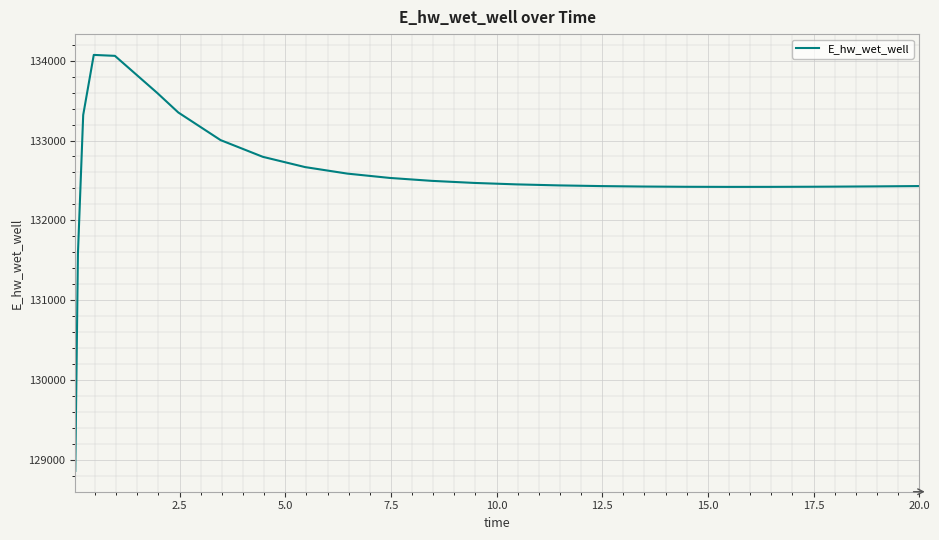

What is the maximum value shown in the chart?

134071.6